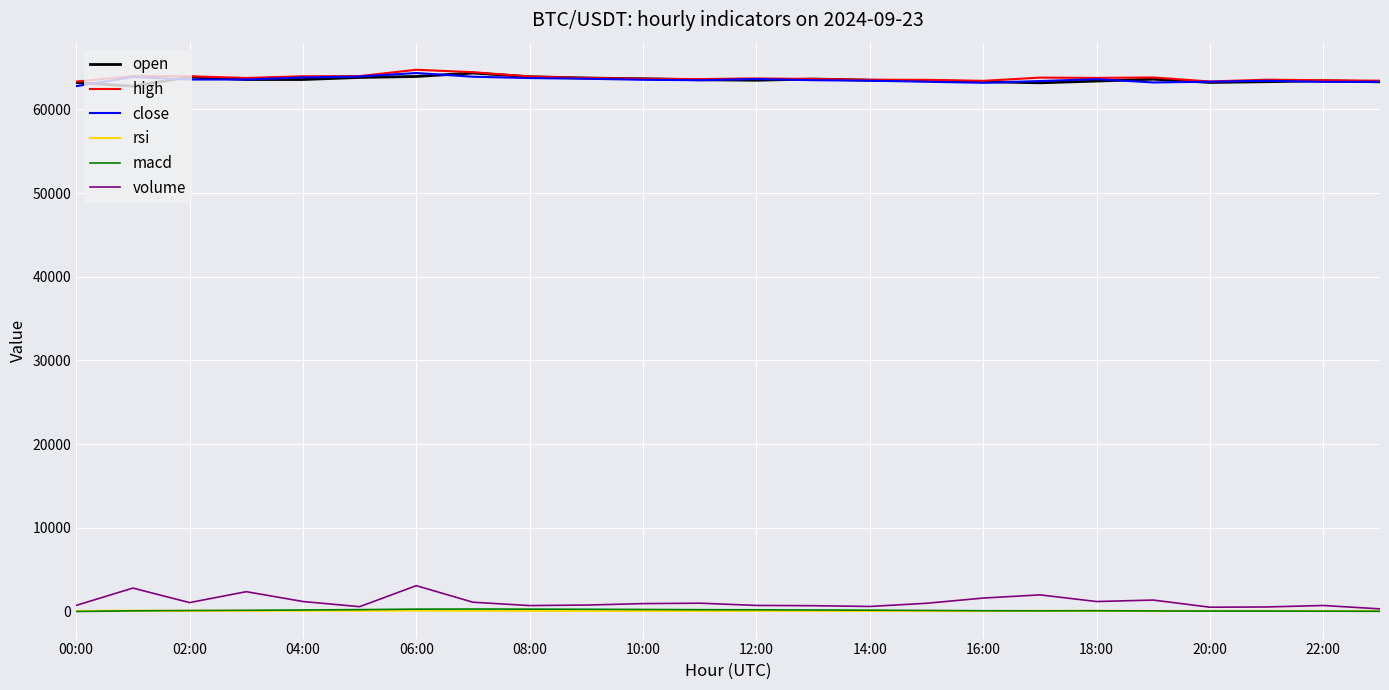

True or false: high and volume cross at least once.

False